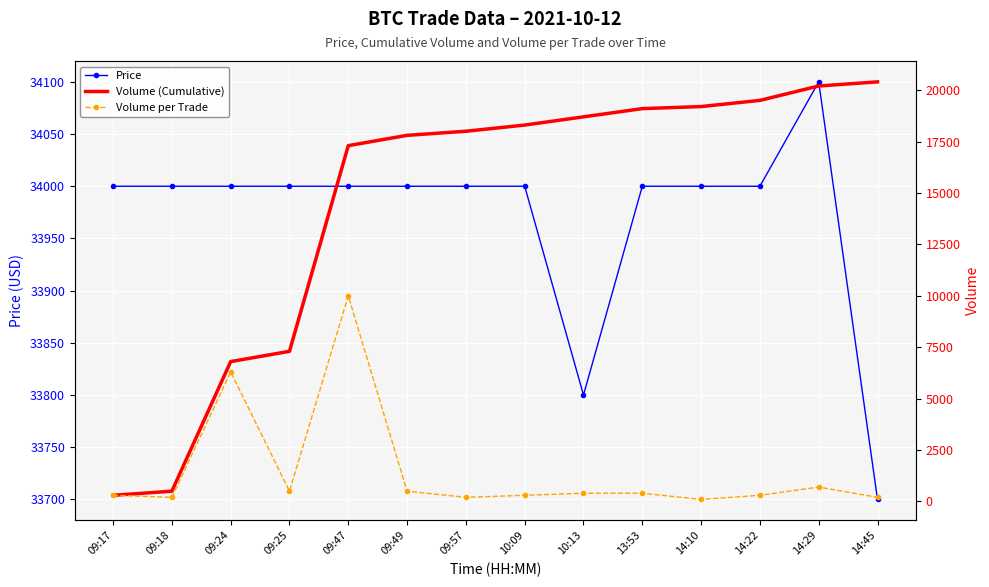

True or false: Volume per Trade and Price intersect in this chart.

False